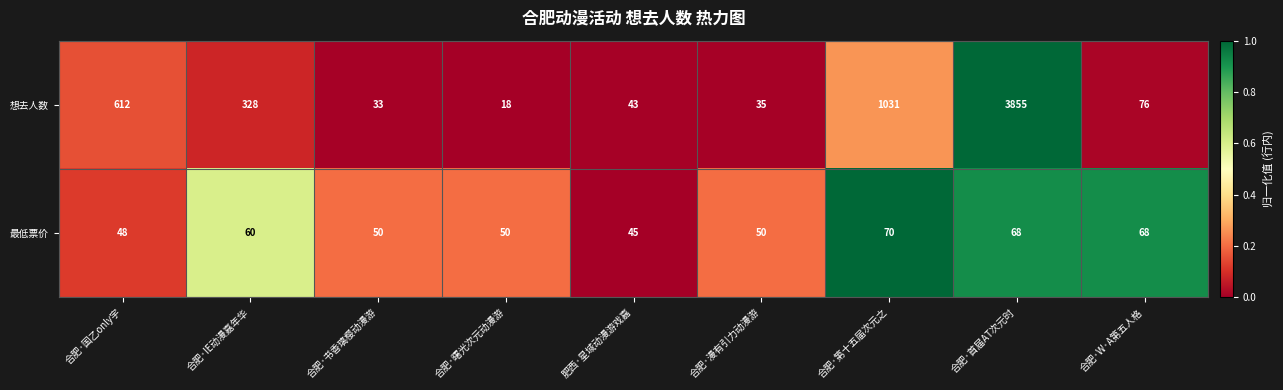

True or false: 最低票价 has a value of 68 at 合肥·W·A第五人格.

True